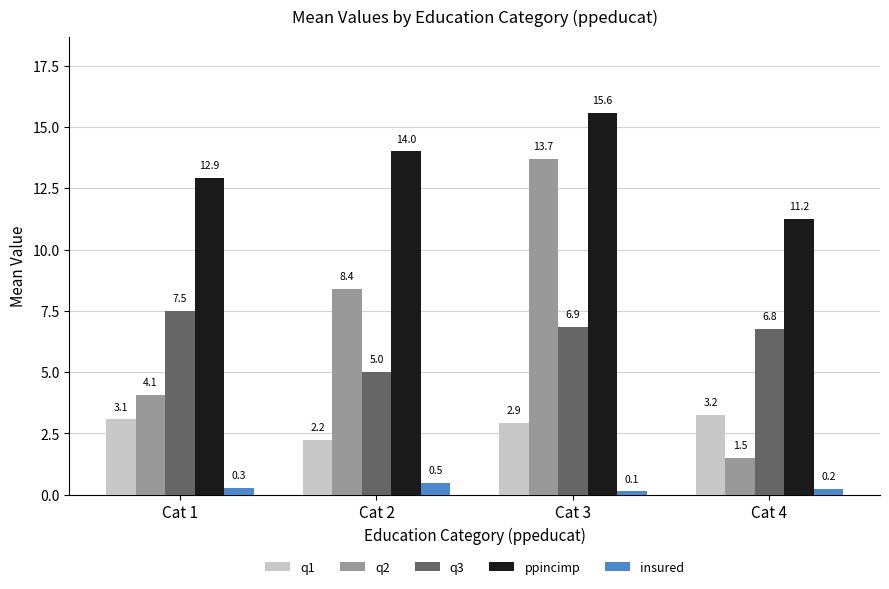

List the series in order of their peak value, lowest first.

insured, q1, q3, q2, ppincimp